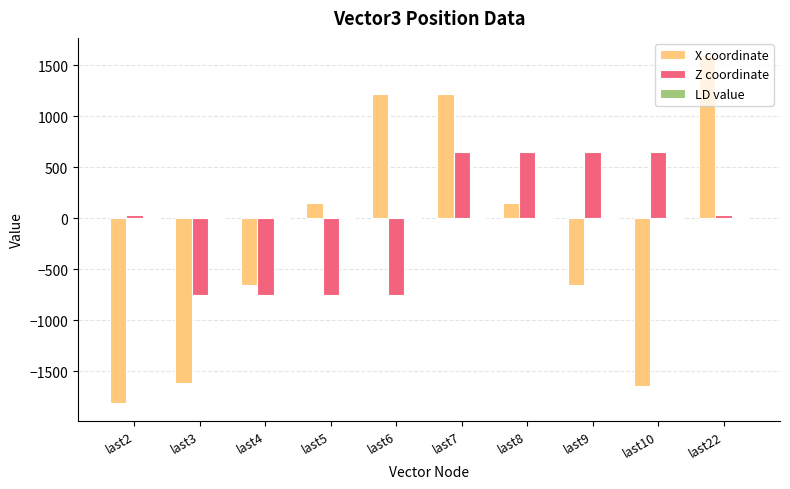

How many groups of bars are there?

10